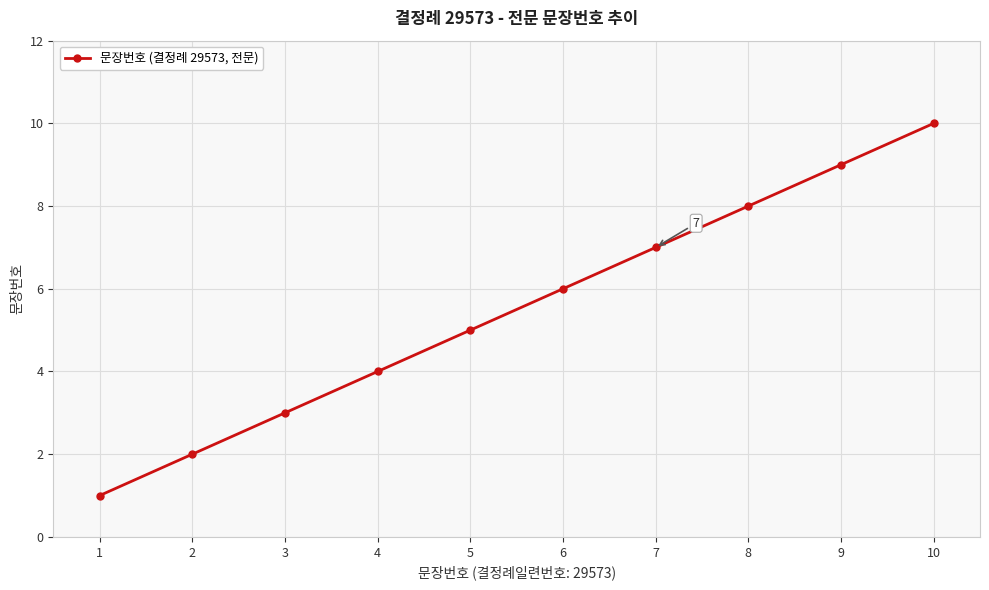

The value at 10 is 6. True or false?

False